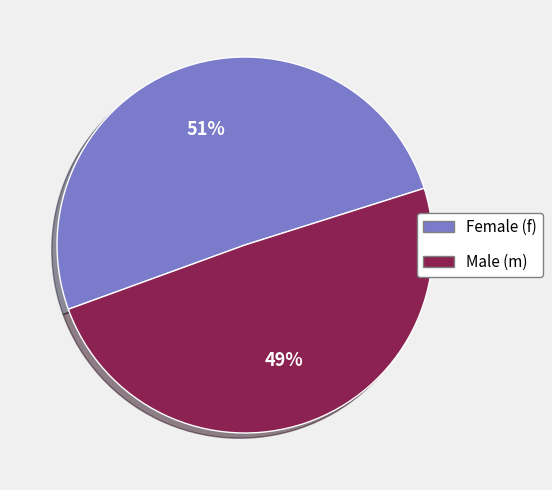

Is there any slice that represents more than half of the pie?

Yes